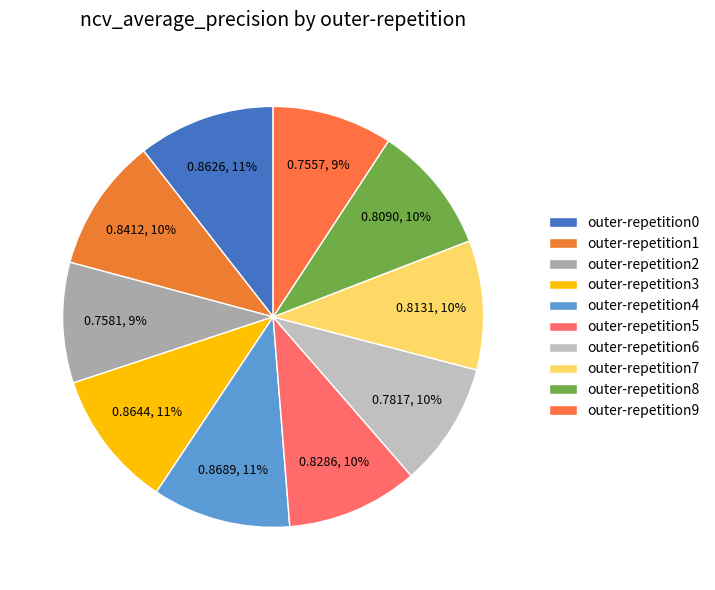

To the nearest percent, what is the average slice percentage?

10%